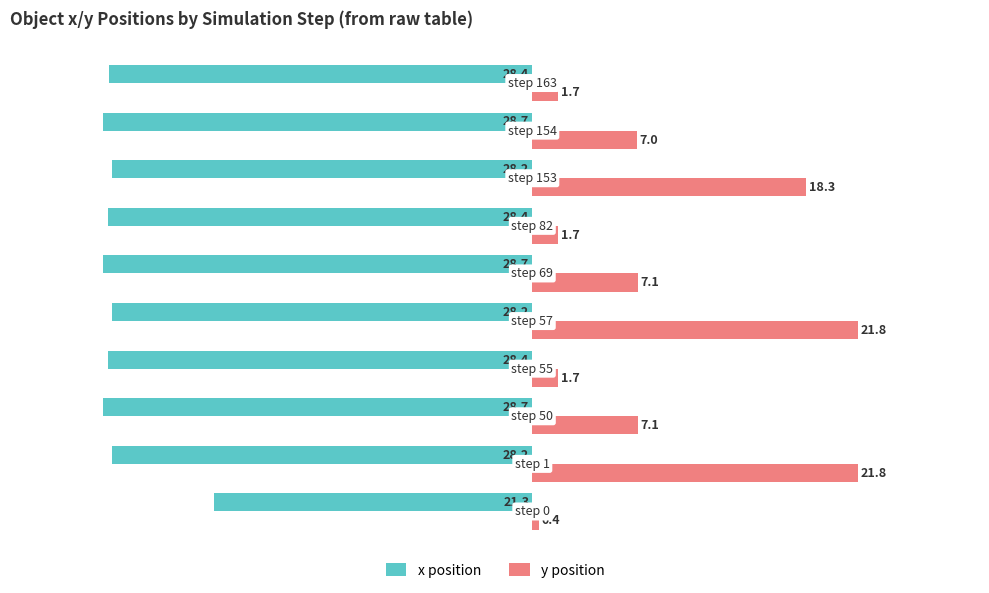

What is the average value of the x position series?

-27.7